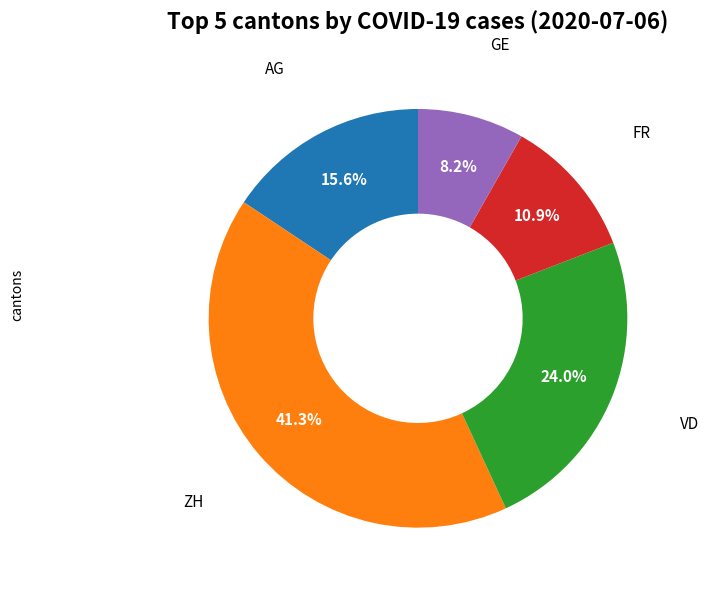

Does any single category account for the majority?

No